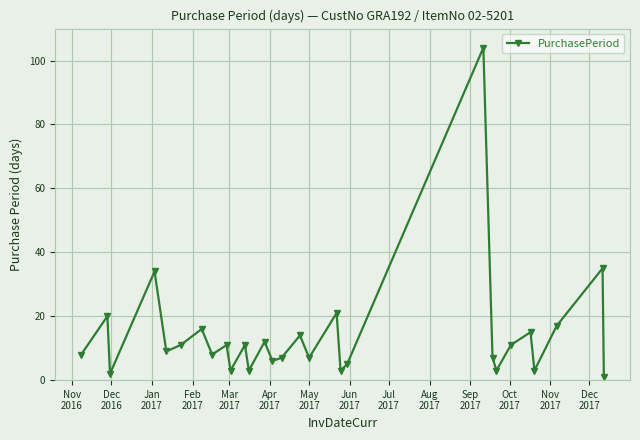

How many interior local valleys (lower than both neighbors) does the data have?

10